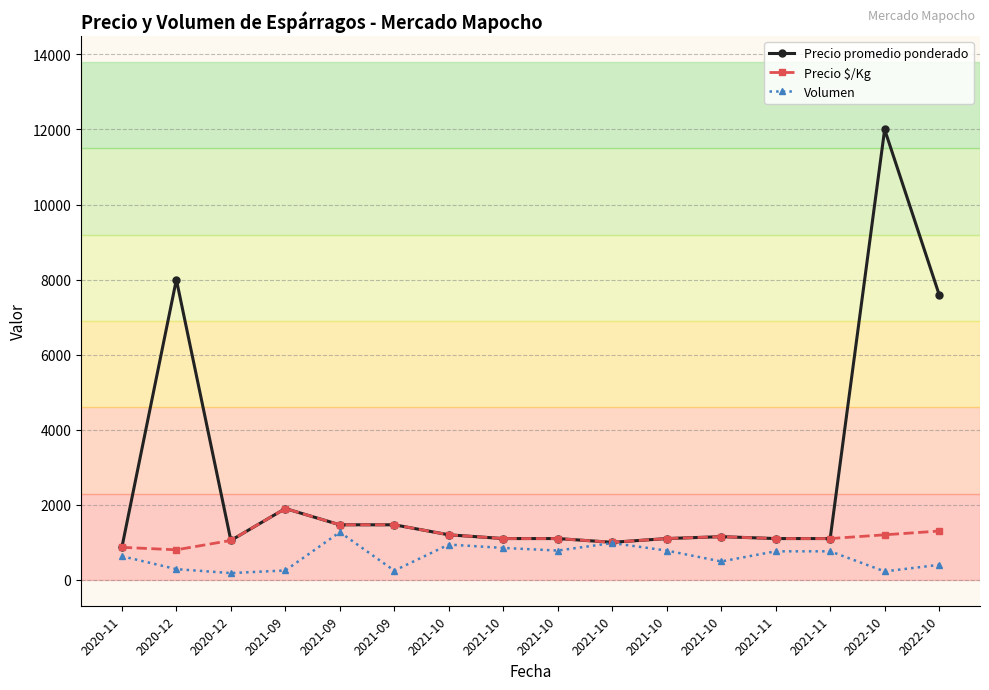

Rank the series by their average value, from lowest to highest.

Volumen, Precio $/Kg, Precio promedio ponderado